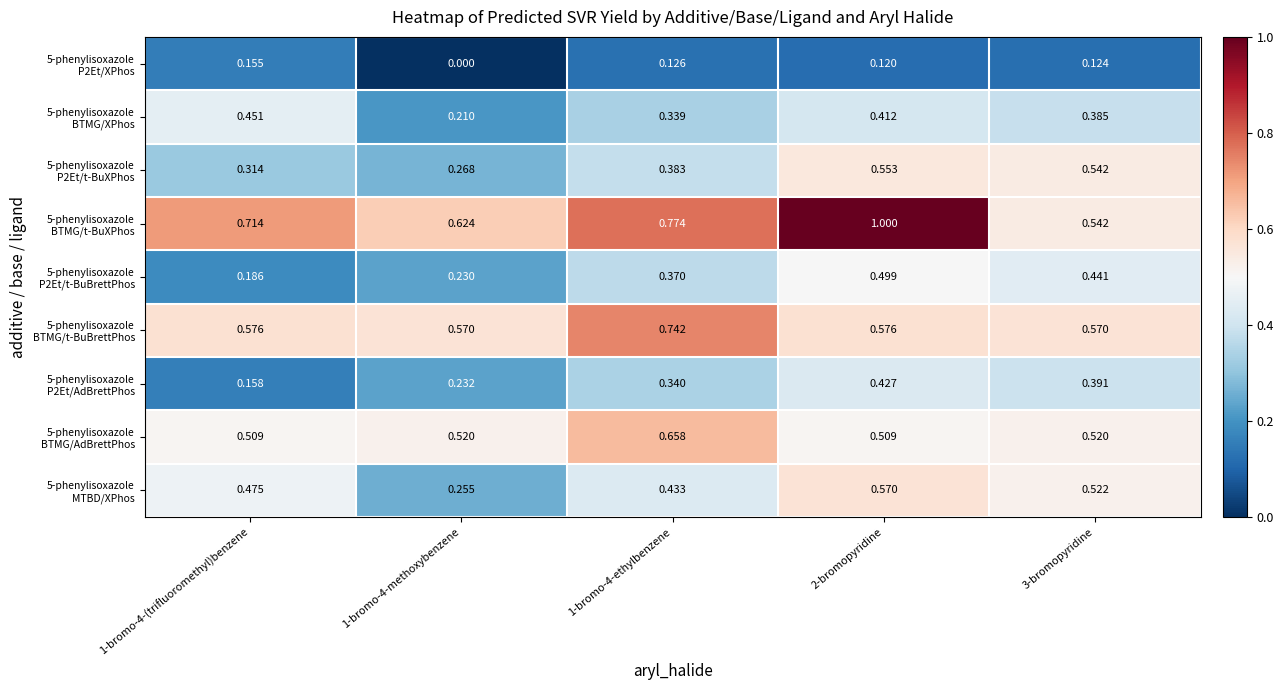

List the series in order of their peak value, highest first.

5-phenylisoxazole BTMG/t-BuXPhos, 5-phenylisoxazole BTMG/t-BuBrettPhos, 5-phenylisoxazole BTMG/AdBrettPhos, 5-phenylisoxazole MTBD/XPhos, 5-phenylisoxazole P2Et/t-BuXPhos, 5-phenylisoxazole P2Et/t-BuBrettPhos, 5-phenylisoxazole BTMG/XPhos, 5-phenylisoxazole P2Et/AdBrettPhos, 5-phenylisoxazole P2Et/XPhos